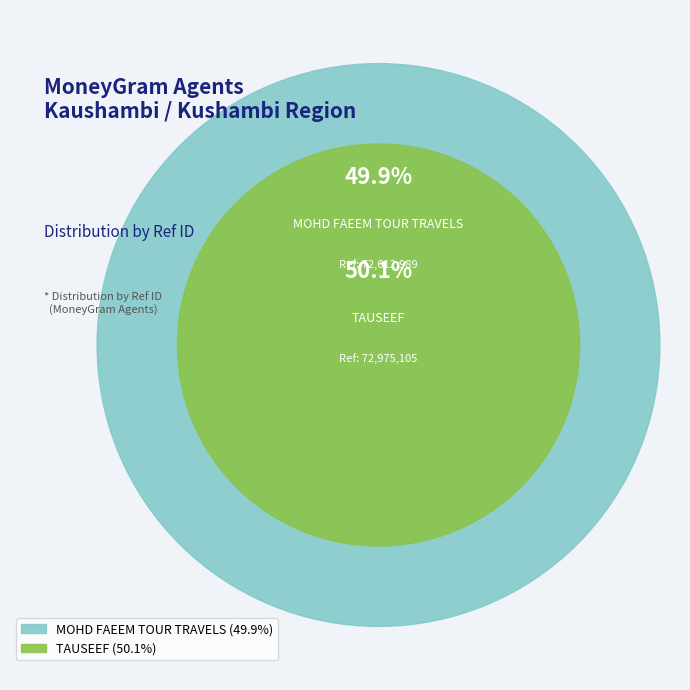

Is it true that MOHD FAEEM TOUR TRAVELS is 36% of the pie?

False